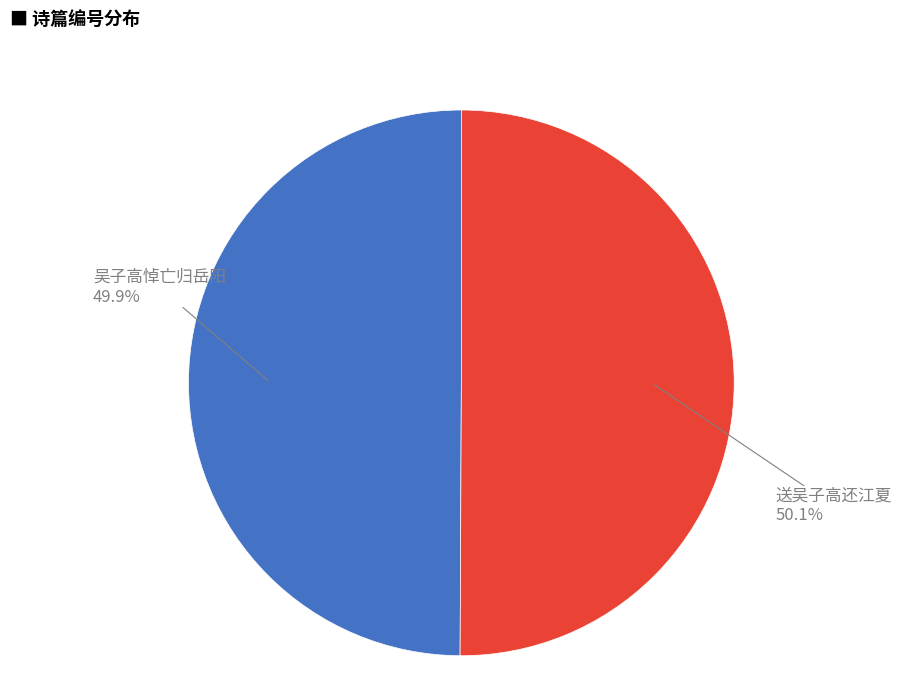

Approximately how many times larger is the value at 送吴子高还江夏 compared to 吴子高悼亡归岳阳?

1.0